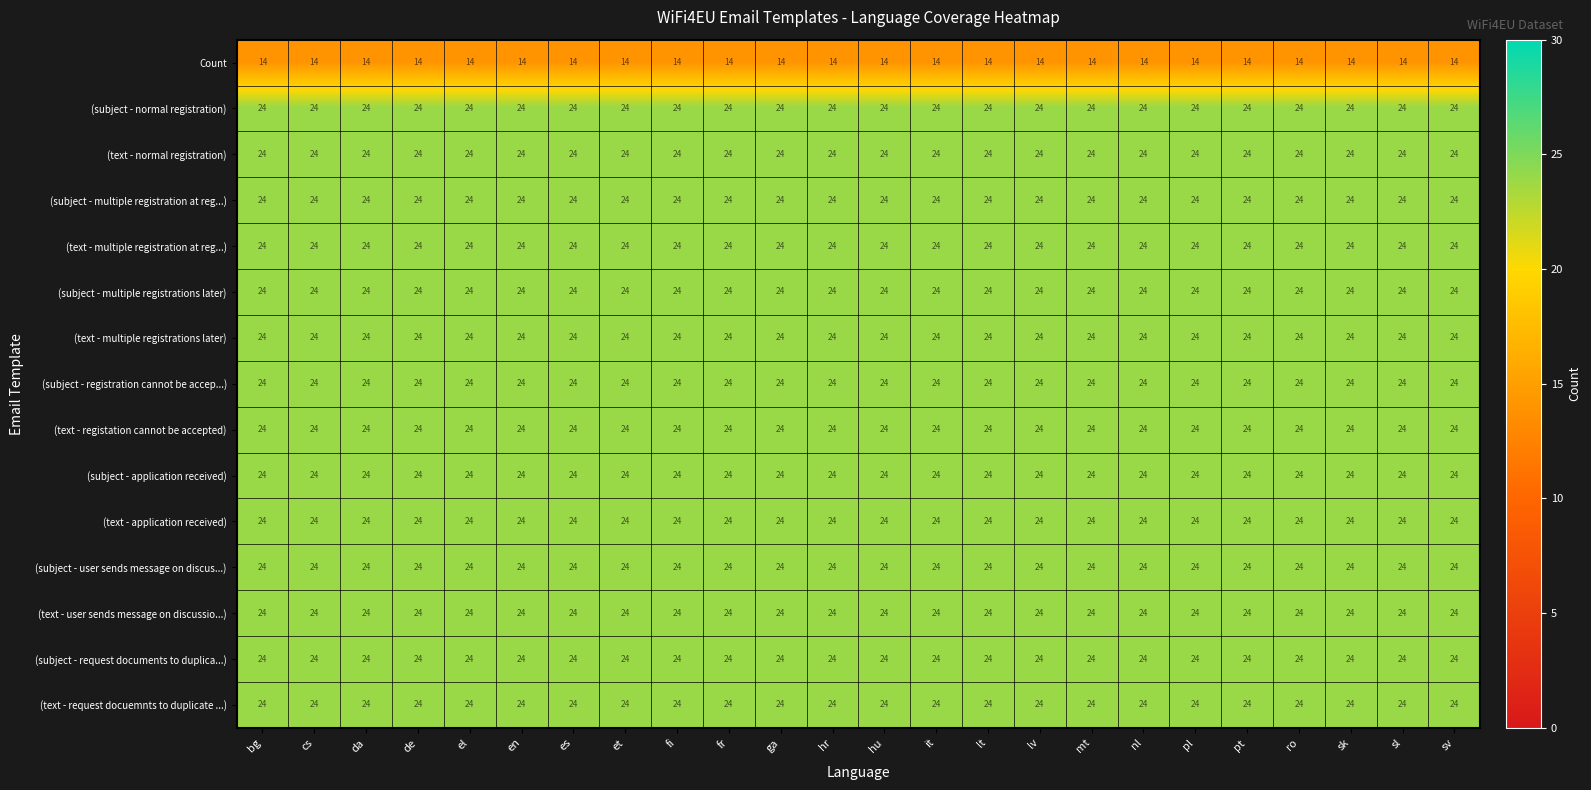

What is the difference between the highest and lowest values at de?

10